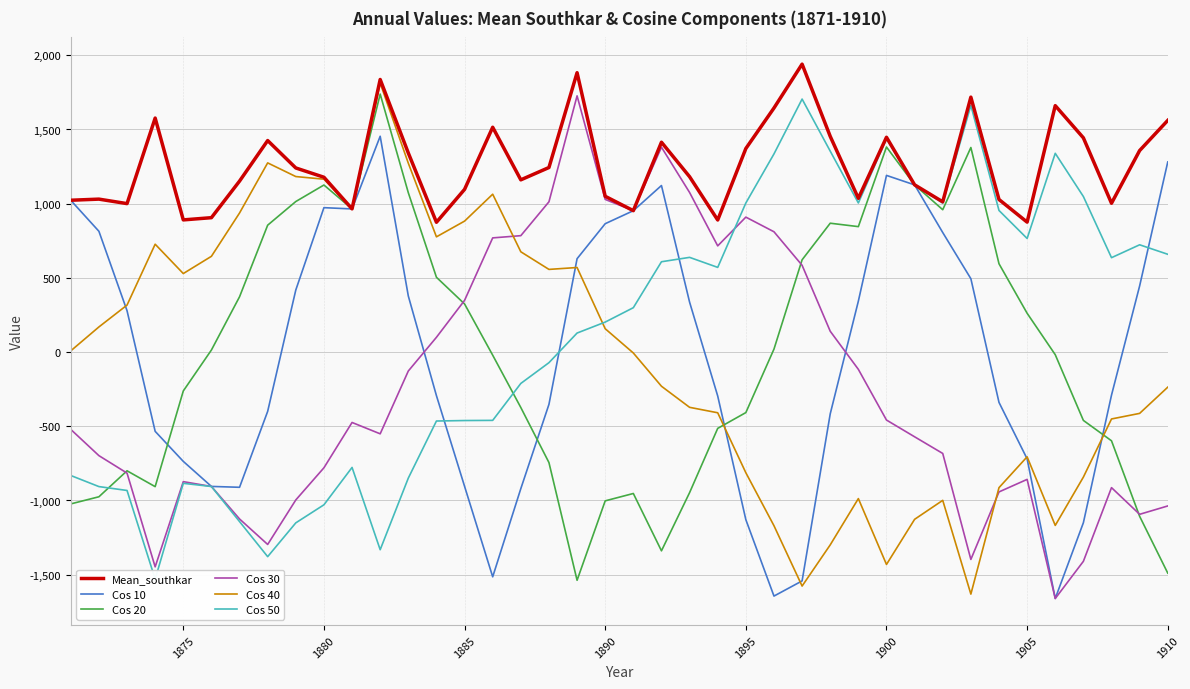

What are all the series names shown in the legend?

Mean_southkar, Cos 10, Cos 20, Cos 30, Cos 40, Cos 50